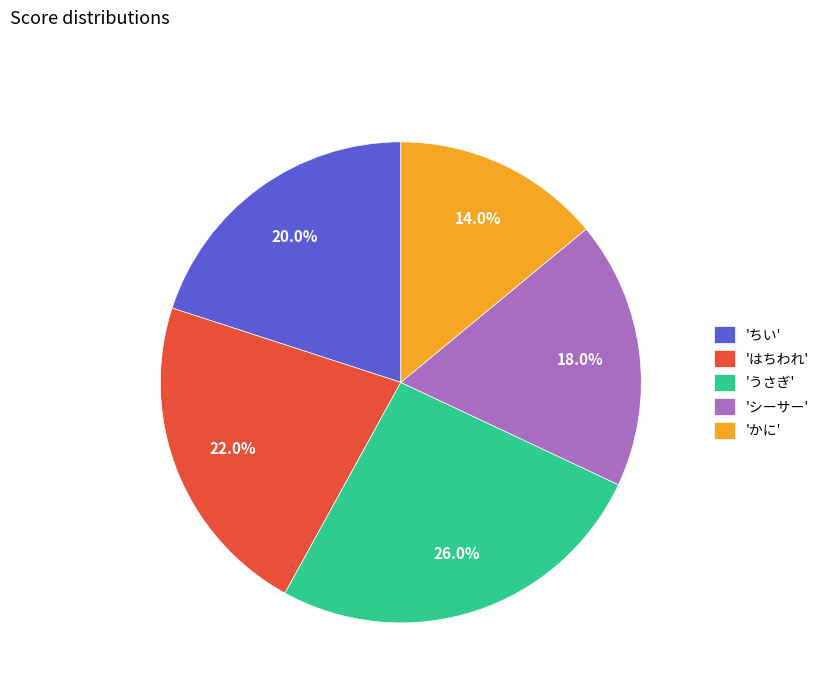

Does 'うさぎ' represent more than half of the total?

No